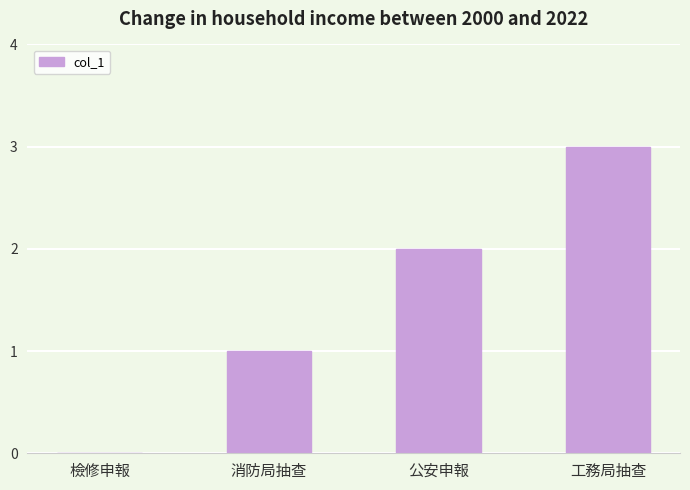

What is the sum of all values?

6